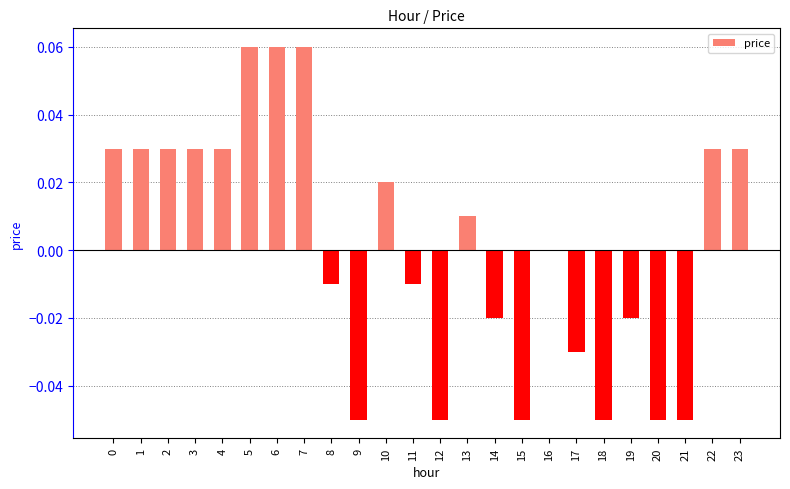

What is the change in value from 20 to 22?

+0.1